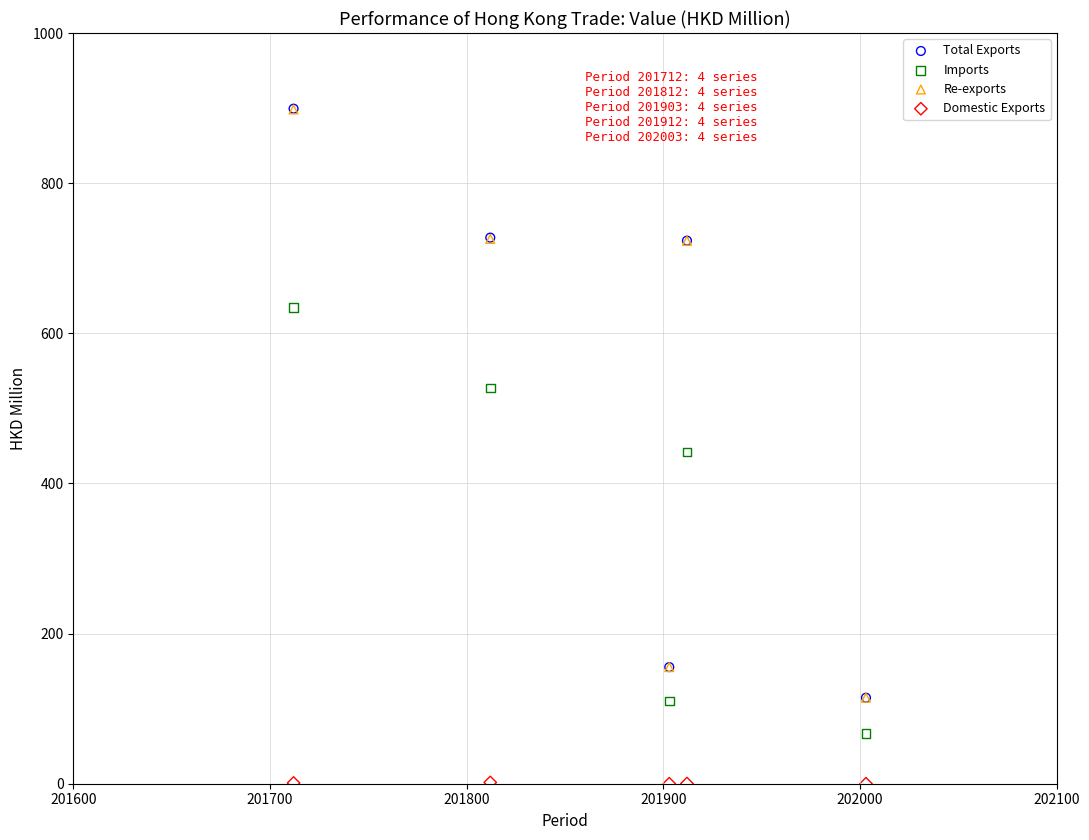

Which series contains the lowest Y value?

Domestic Exports